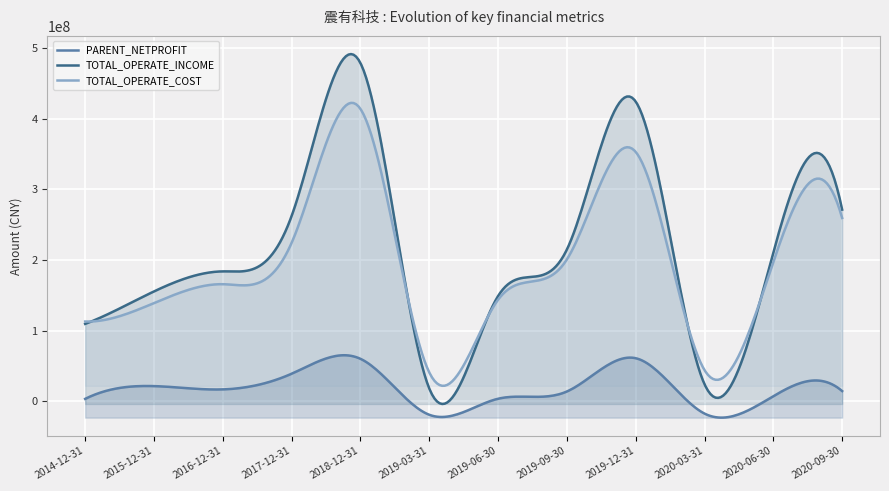

Reading left to right, list all the values displayed in this chart.

PARENT_NETPROFIT: 3546300.0	21599800.0	16962038.4	39119172.4	60231047.2	-18946188.3	3726294.2	13984938.7	61066867.8	-17276603.8	7321720.5	14554307.8
TOTAL_OPERATE_INCOME: 109638500.0	155580800.0	183956891.6	262356285.1	478775232.0	18276234.2	149032020.2	214900551.7	424272295.3	24302832.1	210803411.4	271337514.8
TOTAL_OPERATE_COST: 112976900.0	139080100.0	165826413.2	224352246.1	413902142.0	41012893.5	143856783.6	200886042.7	353010297.8	44249638.8	197336065.3	259528471.2